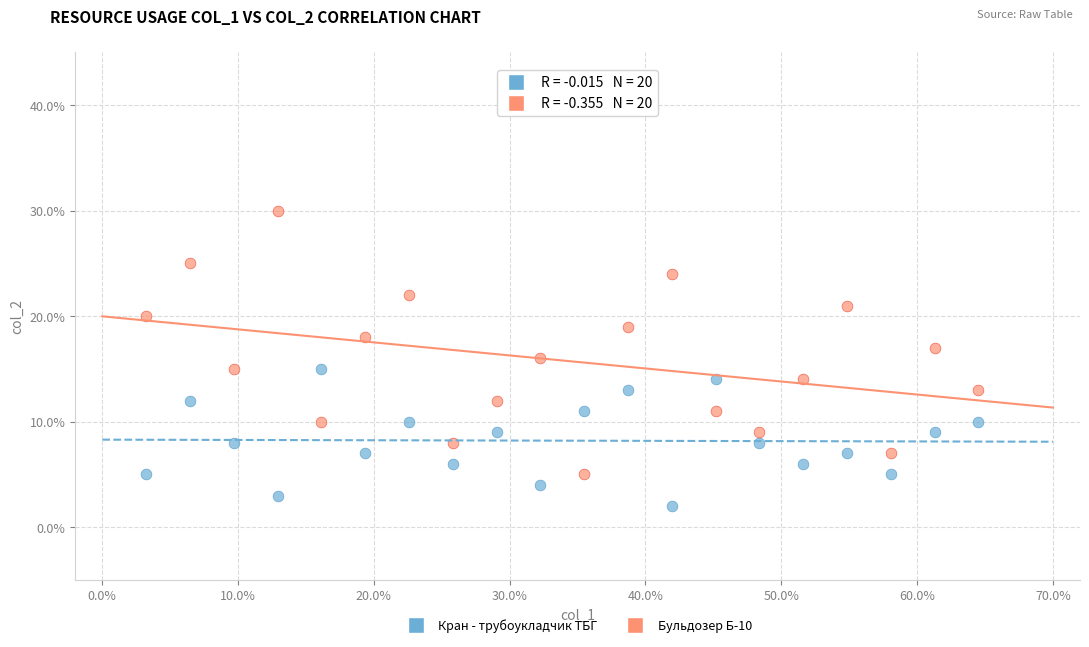

Which series reaches the maximum Y coordinate?

Бульдозер Б-10